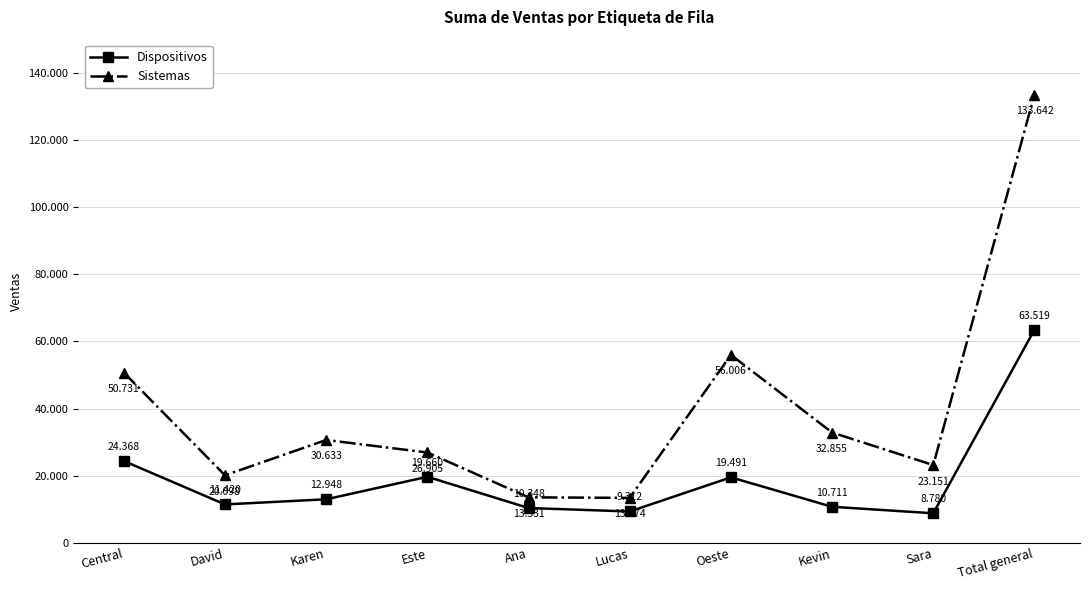

List the labels in order of Sistemas value, largest first.

Total general, Oeste, Central, Kevin, Karen, Este, Sara, David, Ana, Lucas